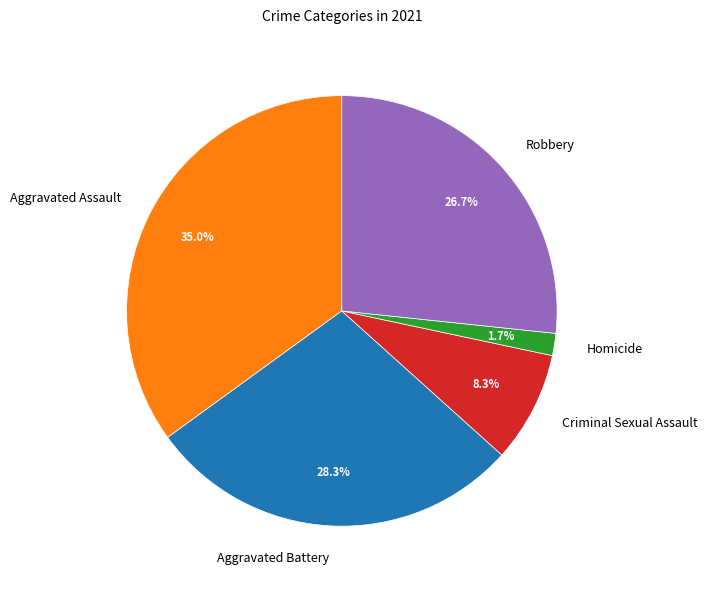

Is it true that Homicide is 2% of the pie?

True